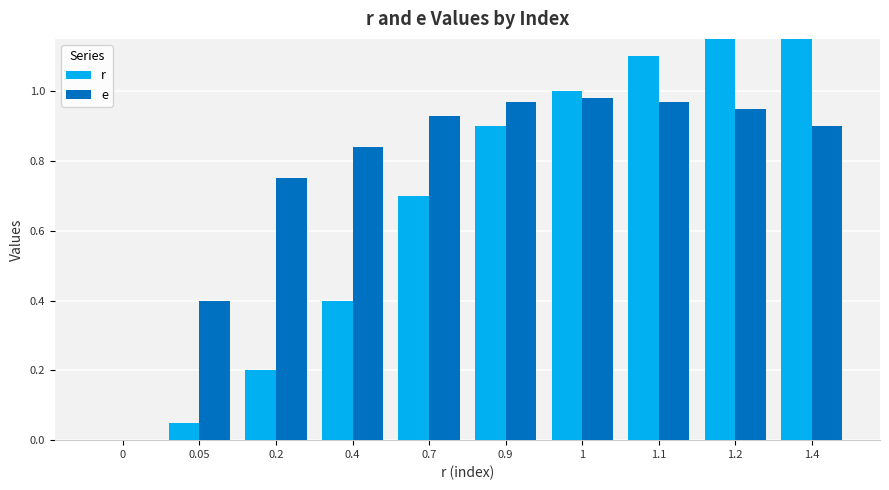

What value does the r series have at 0.2?

0.2